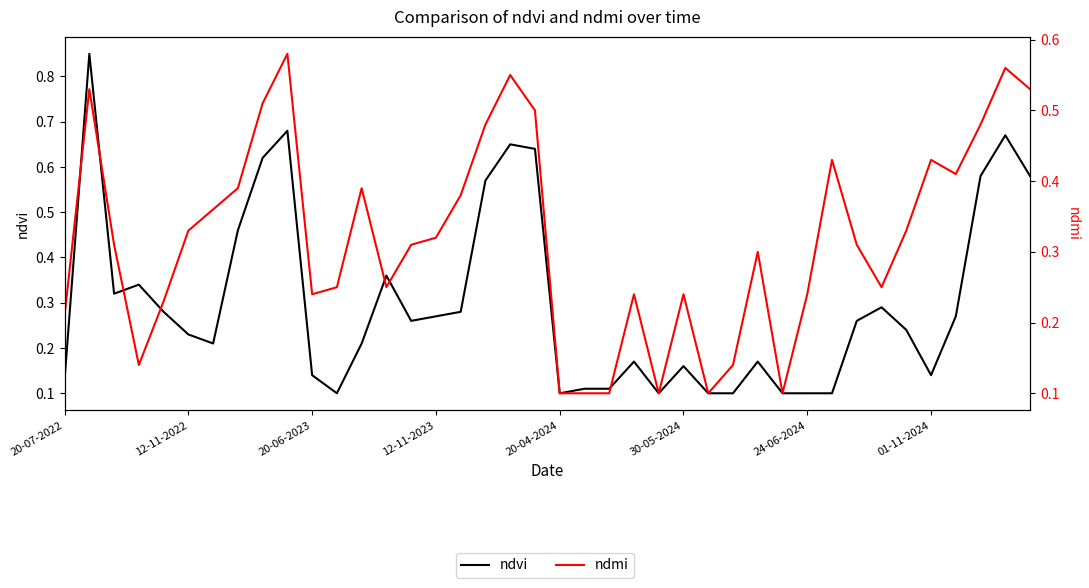

Rank the categories by ndmi value from highest to lowest.

9, 38, 18, 12-11-2022, 39, 8, 19, 17, 37, 31, 35, 36, 01-11-2024, 12, 16, 24-06-2024, 30-05-2024, 34, 15, 20-06-2023, 14, 32, 28, 11, 13, 33, 10, 23, 25, 30, 20-04-2024, 20-07-2022, 12-11-2023, 27, 20, 21, 22, 24, 26, 29